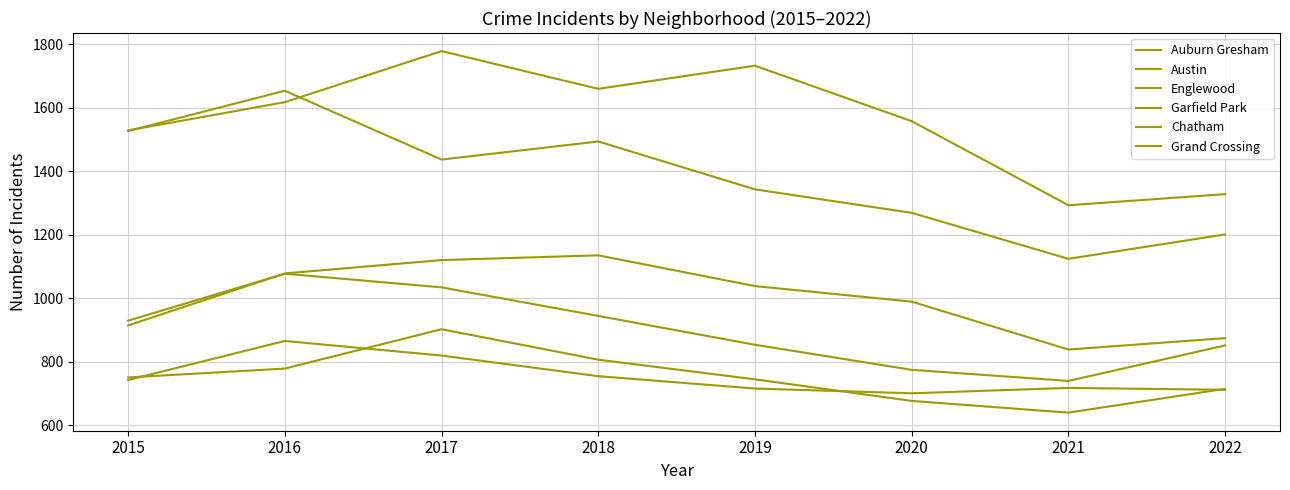

Reading left to right, transcribe all the data shown in this chart.

Auburn Gresham: 2015=929	2016=1077	2017=1034	2018=944	2019=853	2020=774	2021=739	2022=851
Austin: 2015=1529	2016=1618	2017=1779	2018=1660	2019=1733	2020=1558	2021=1293	2022=1328
Englewood: 2015=1527	2016=1654	2017=1437	2018=1494	2019=1343	2020=1269	2021=1124	2022=1201
Garfield Park: 2015=914	2016=1078	2017=1120	2018=1135	2019=1038	2020=989	2021=838	2022=874
Chatham: 2015=750	2016=778	2017=902	2018=806	2019=744	2020=676	2021=639	2022=714
Grand Crossing: 2015=742	2016=865	2017=819	2018=754	2019=715	2020=700	2021=717	2022=711